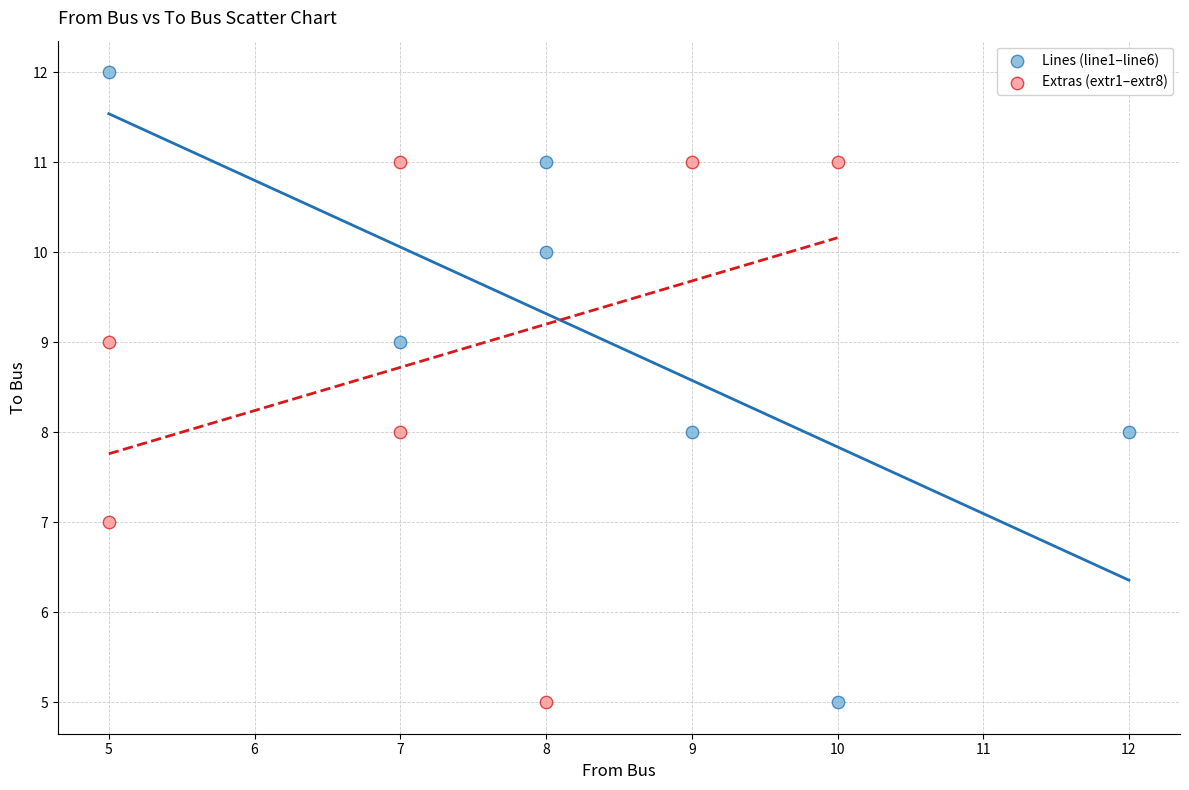

Which series reaches the maximum Y coordinate?

Lines (line1–line6)